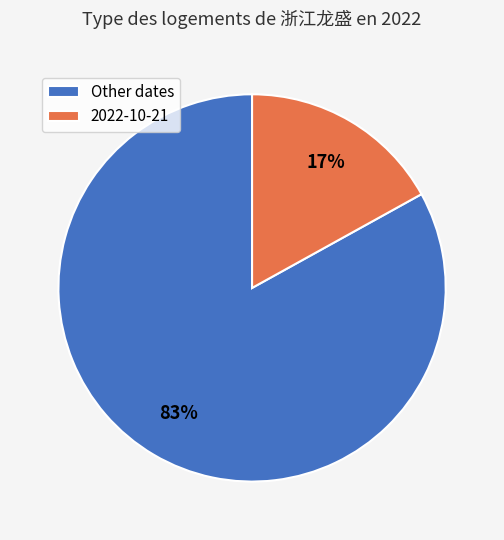

How many slices are in this pie chart?

2